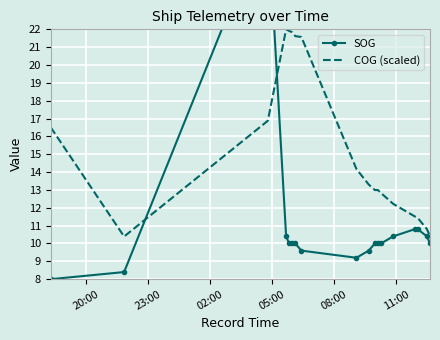

Count the number of categories in the chart.

18